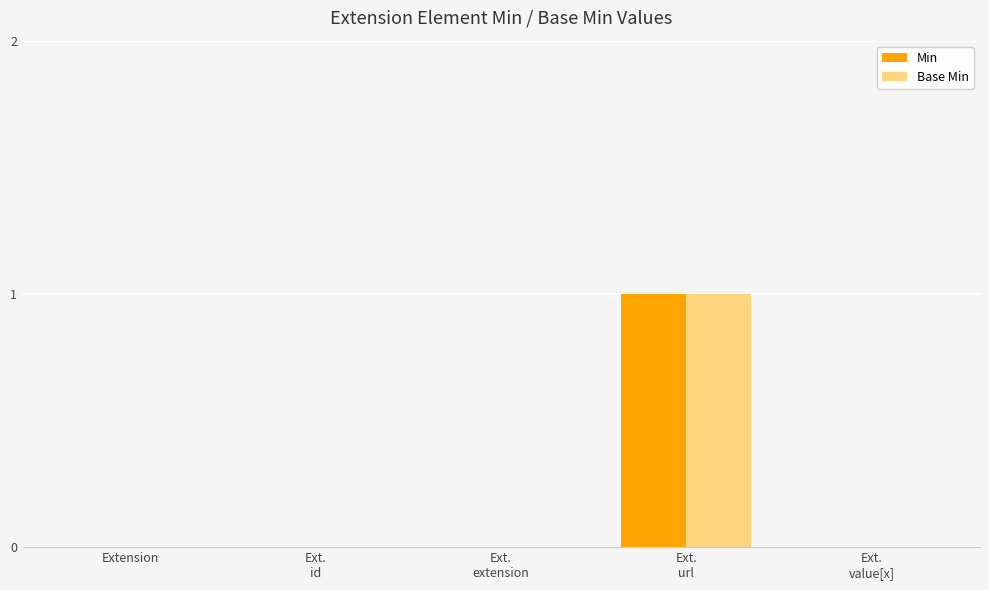

What is the greatest value displayed?

1